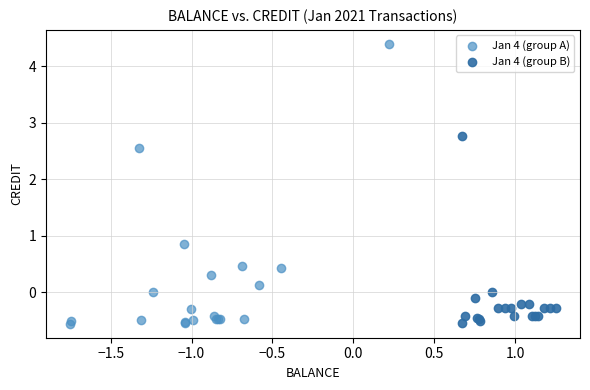

Which series has the widest spread of Y values?

Jan 4 (group A)